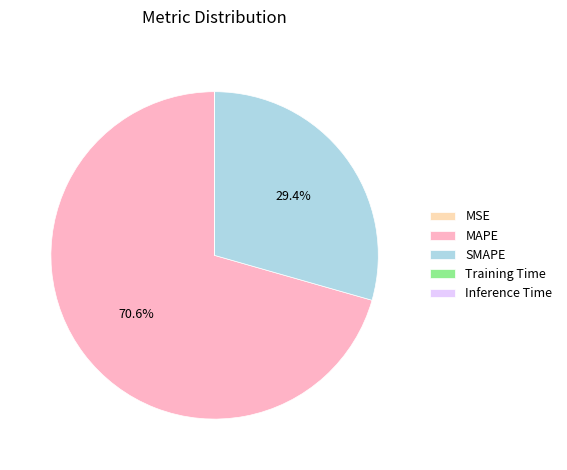

What is the largest slice in the pie chart?

MAPE